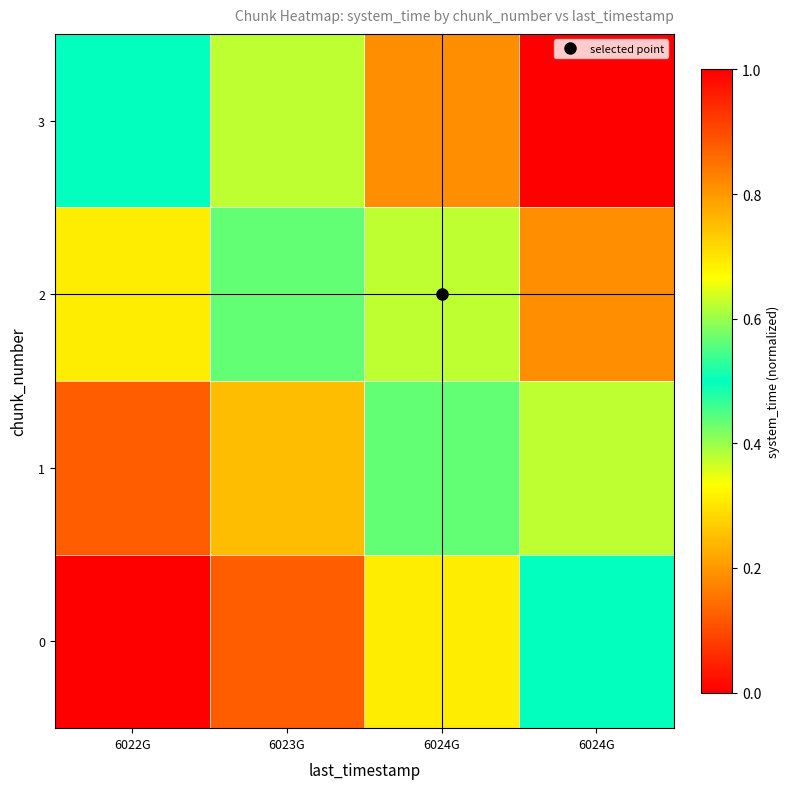

List the series in order of their peak value, highest first.

3, 2, 1, 0